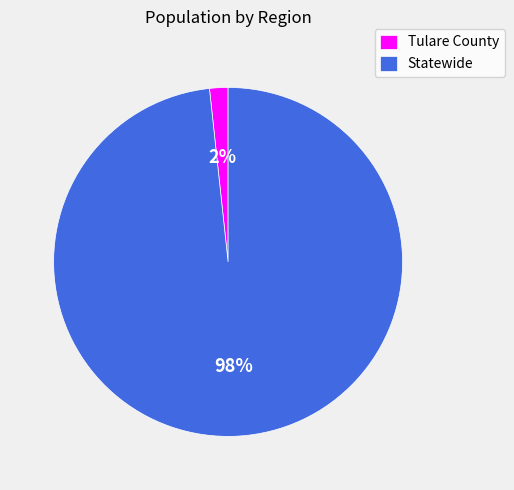

True or false: Statewide accounts for 98% of the total.

True